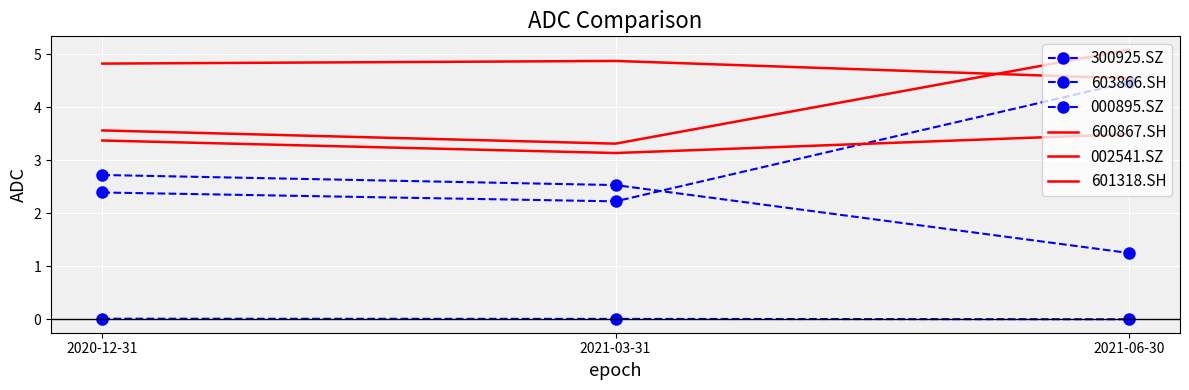

What is the total value across all series at 2021-03-31?

16.1